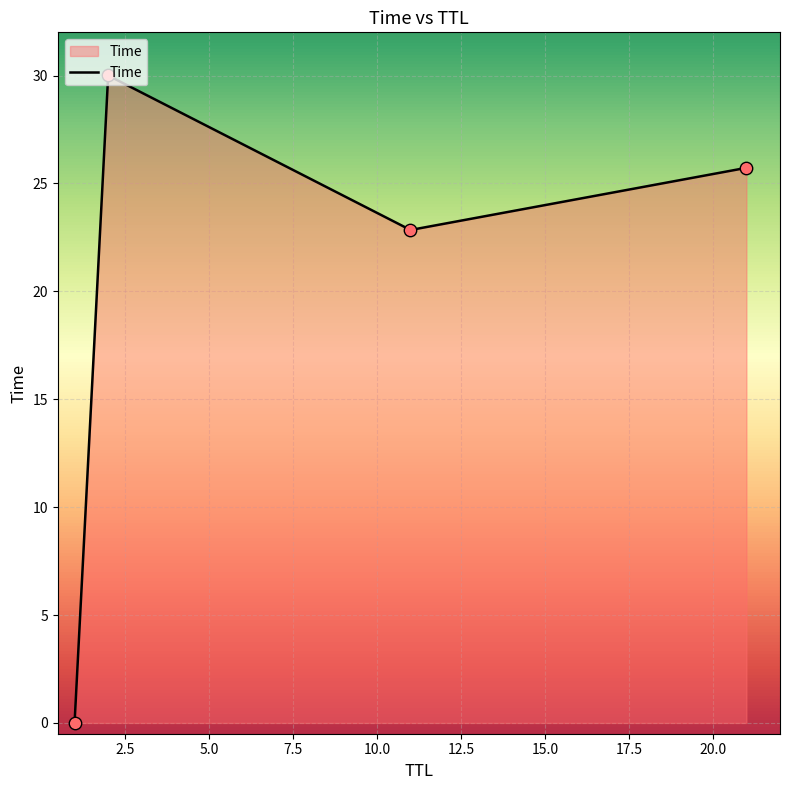

What is the average value?

19.6